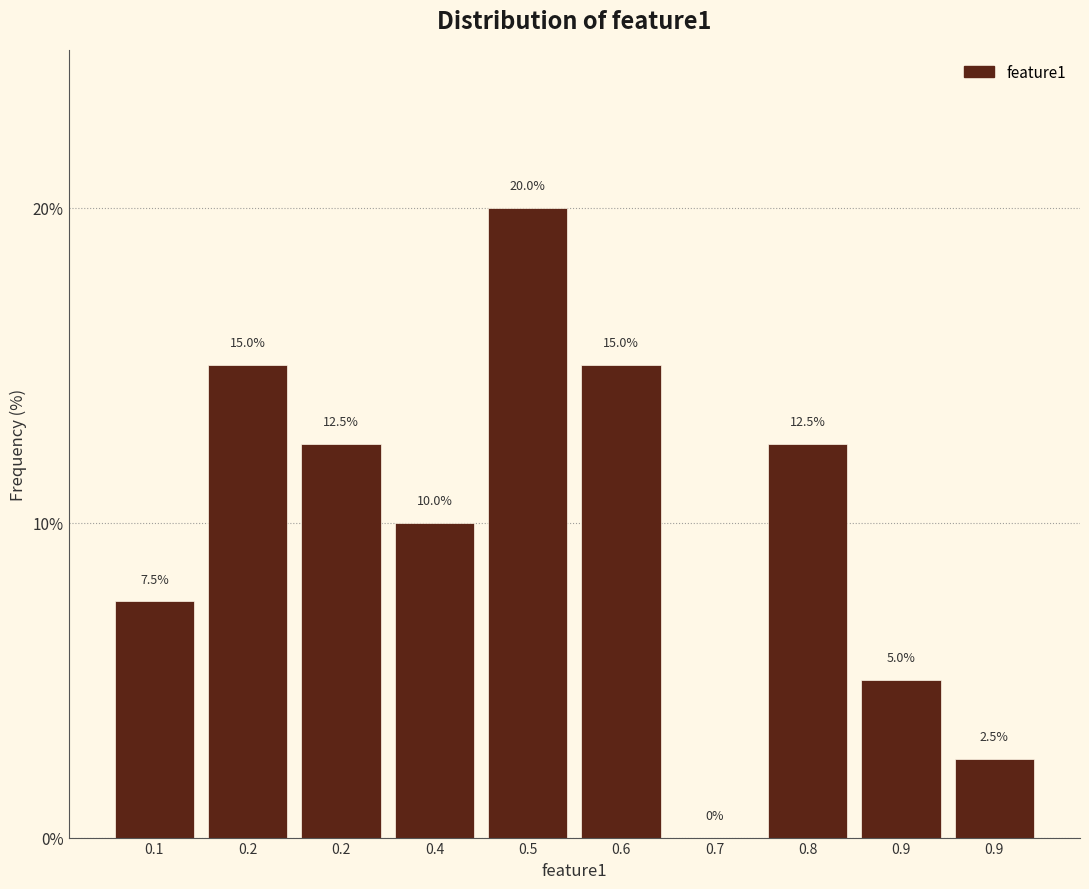

How many distinct data groups are displayed?

1